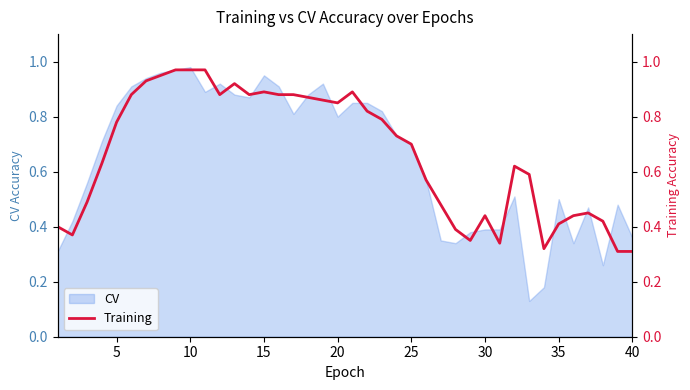

True or false: the data has more than 1 interior local peaks.

True